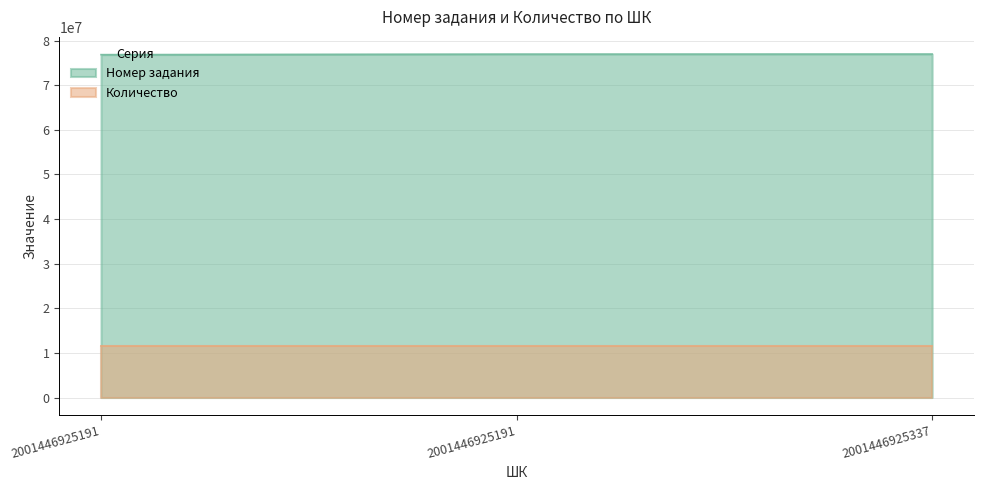

What is the greatest value displayed?

76973806.0